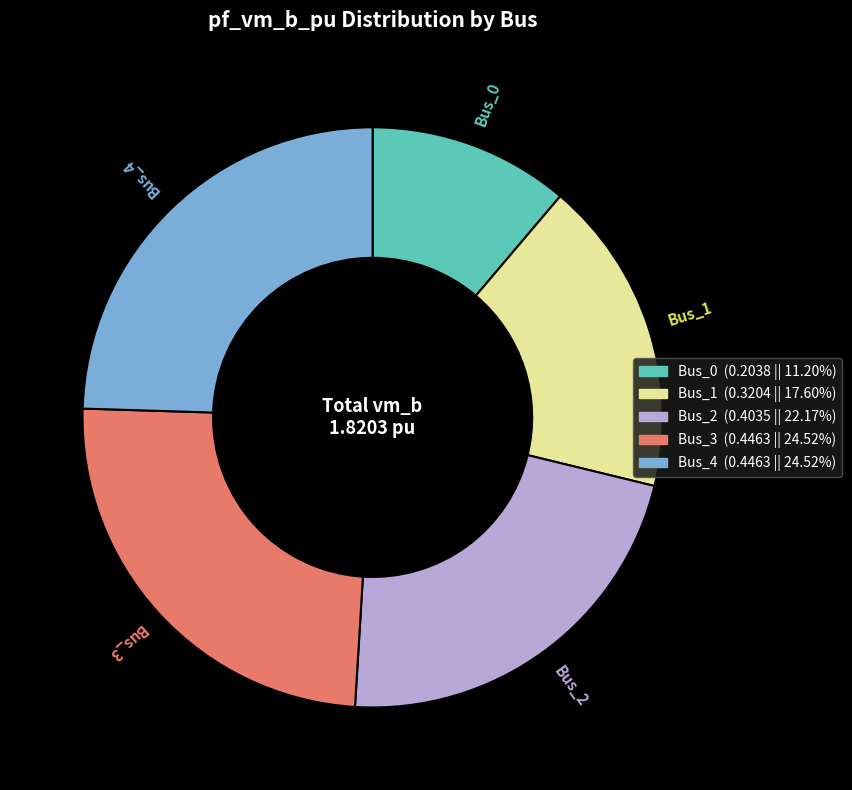

Is there a majority slice in this chart?

No